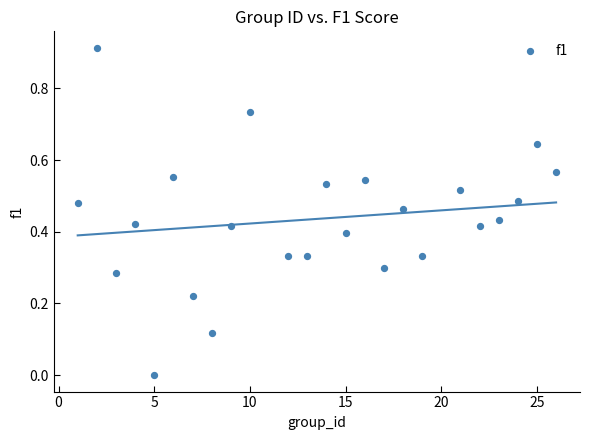

What is the range of X values (max minus min)?

25.0